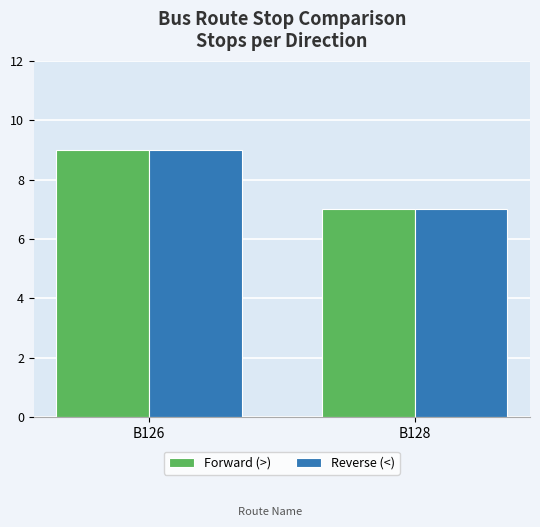

Read the Reverse (<) value at B126.

9